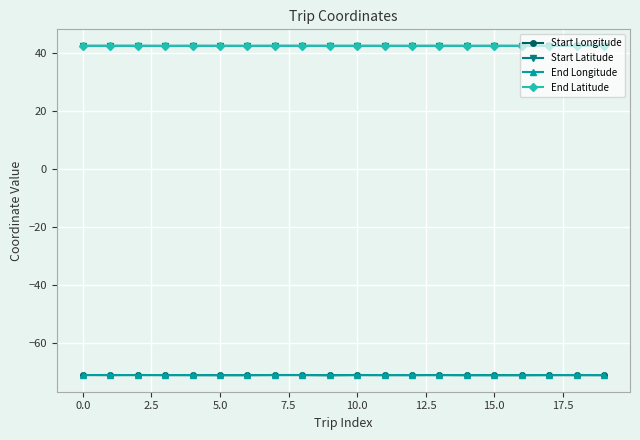

What is the value of the End Latitude point at the 4th from the left?

42.3